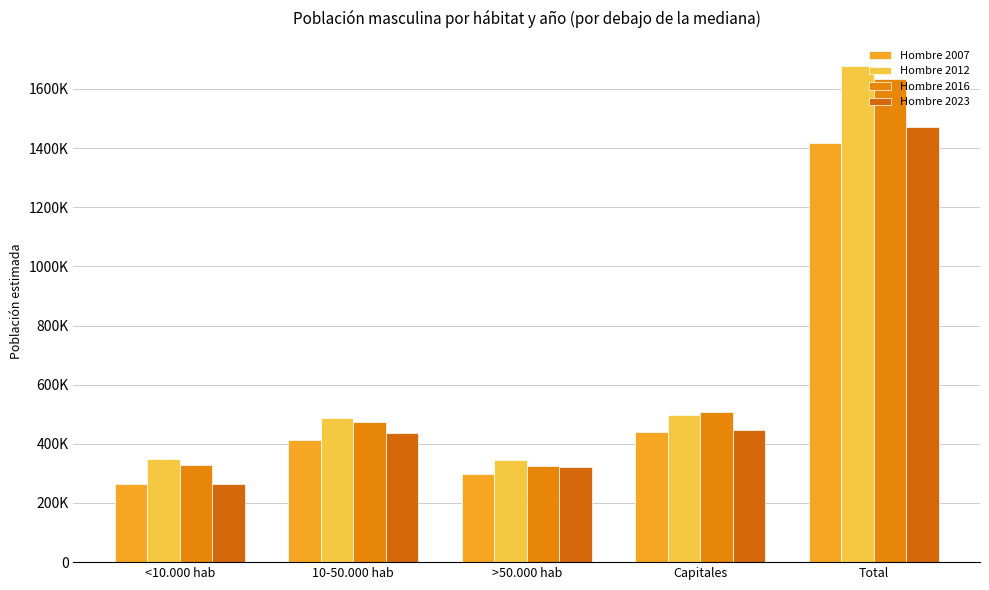

What is the value of the Hombre 2016 bar at the 2nd from the left?

475548